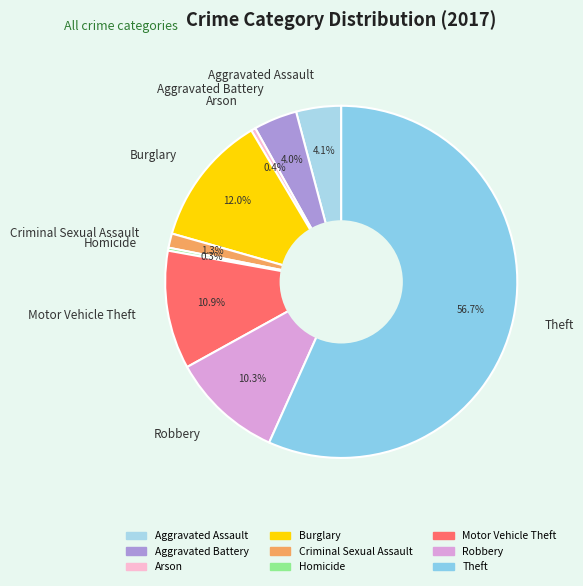

What percentage is the Motor Vehicle Theft slice, to the nearest percent?

11%